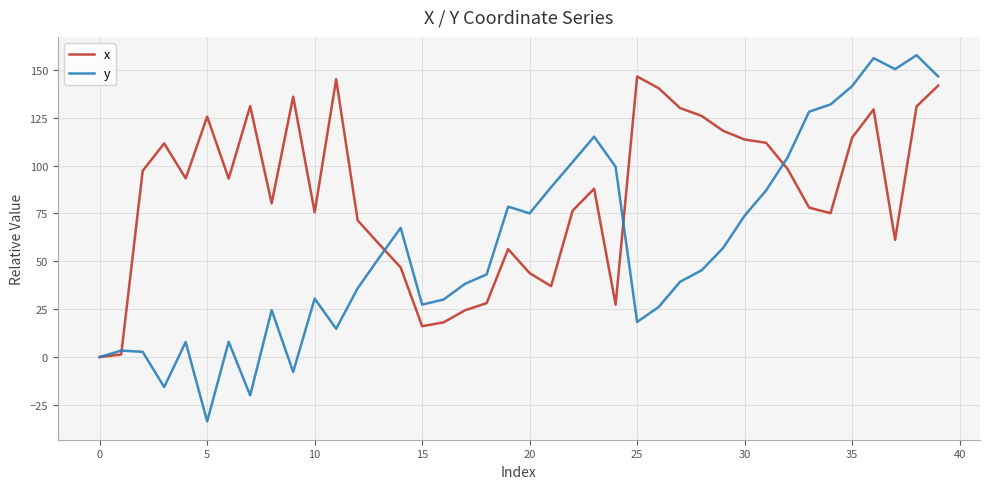

What is the difference between the maximum and minimum values in the y series?

191.3